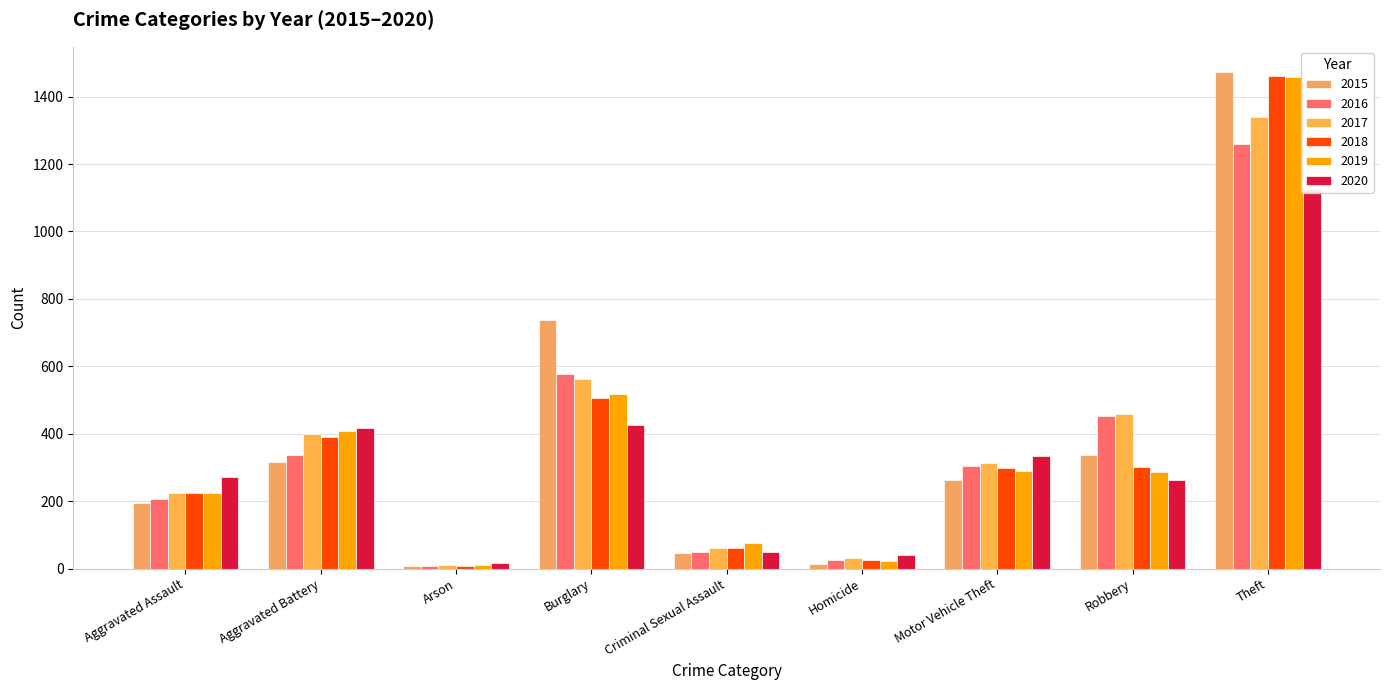

At which category does the chart reach its minimum across all series?

Arson